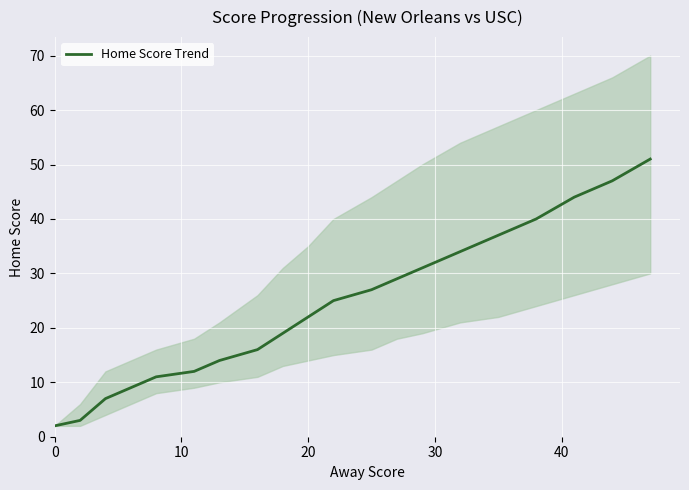

Does the chart display data point markers on the line(s)?

No